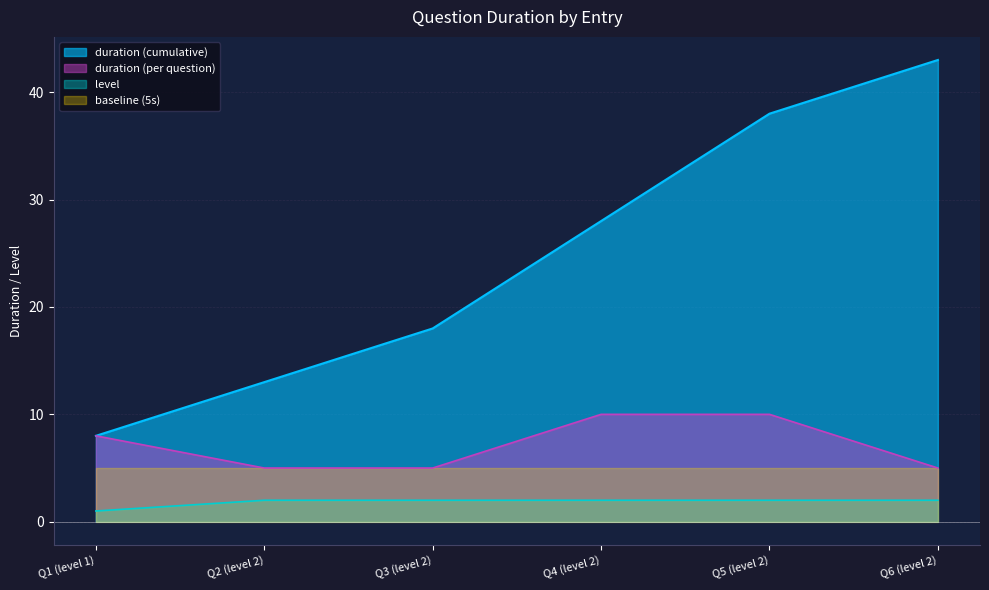

How many values are between 5 and 10?

6